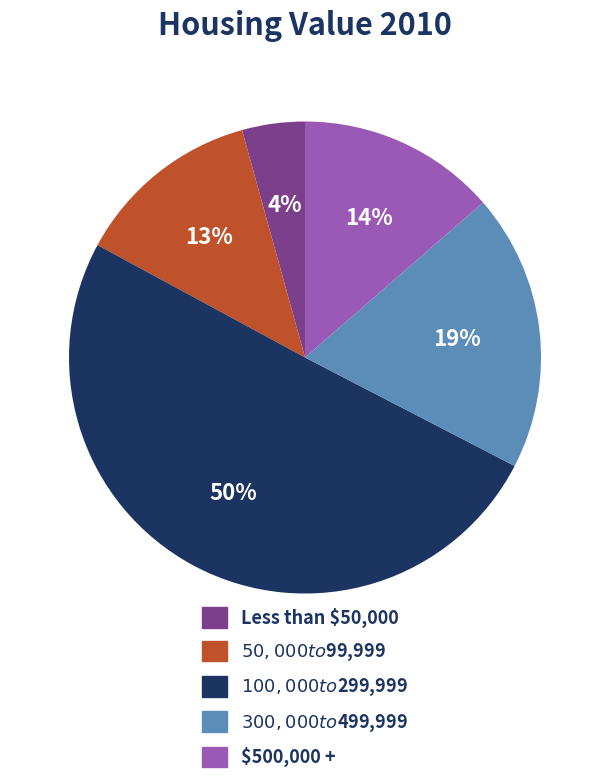

What is the smallest slice in the pie chart?

Less than $50,000